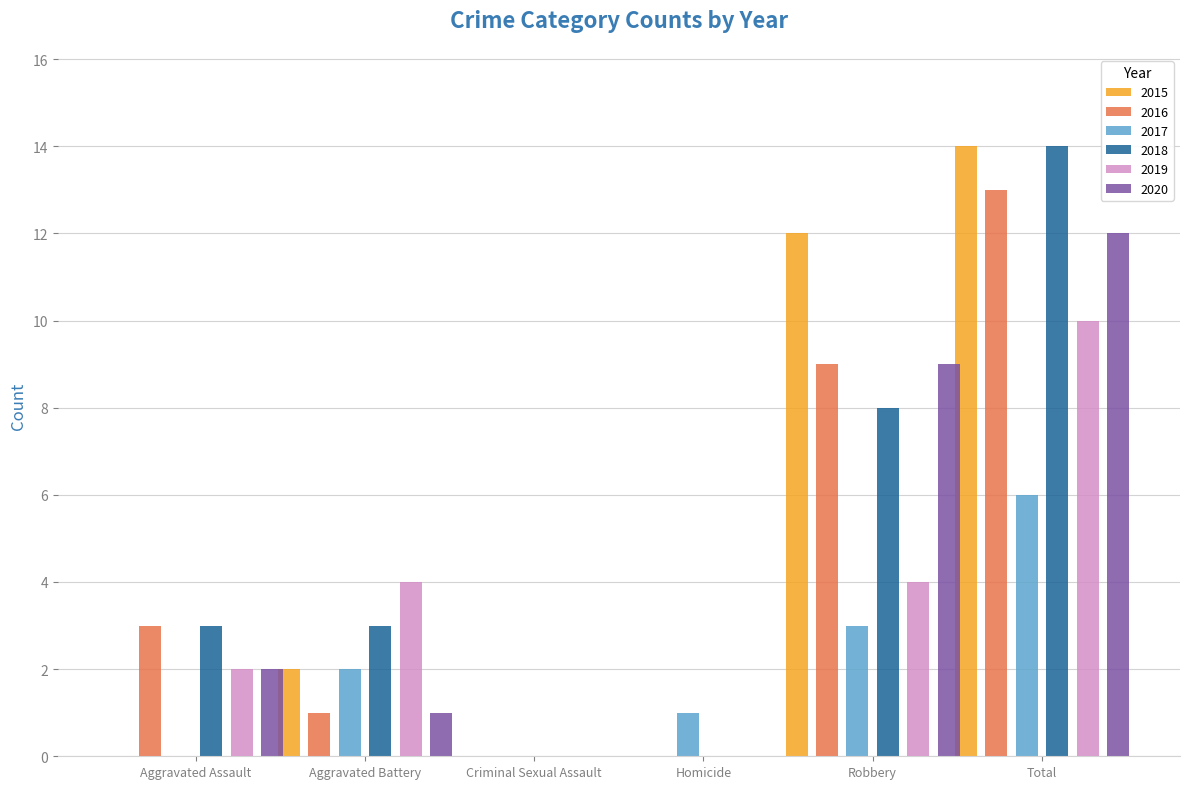

Count the number of categories in the chart.

6